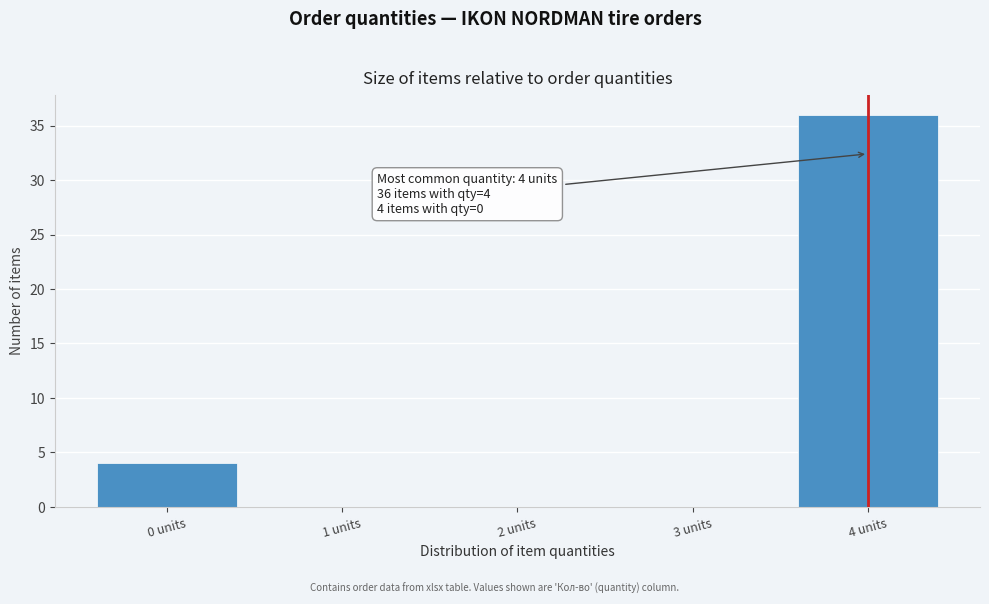

Which range on the x-axis has the tallest bar?

3.5 to 4.5